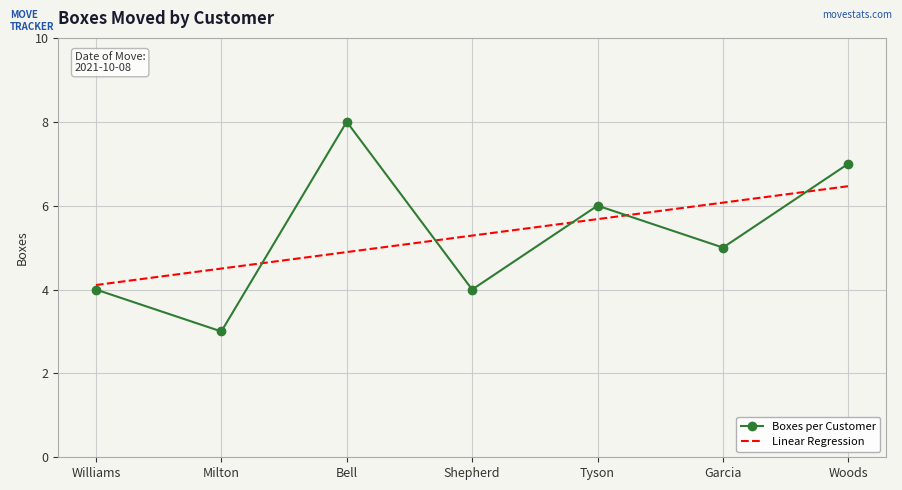

True or false: Boxes per Customer has more than 1 interior local peaks.

True